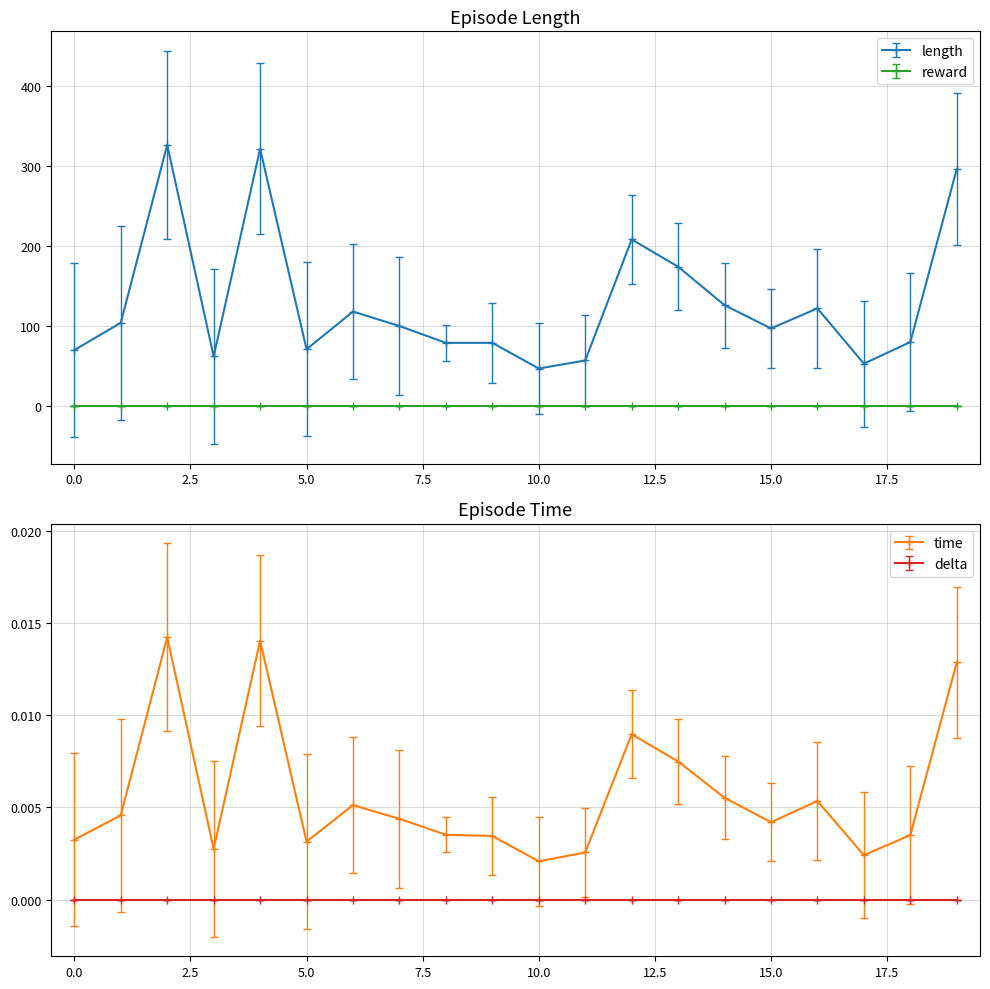

Is the value of time at 12 greater than the value of length at 3?

No